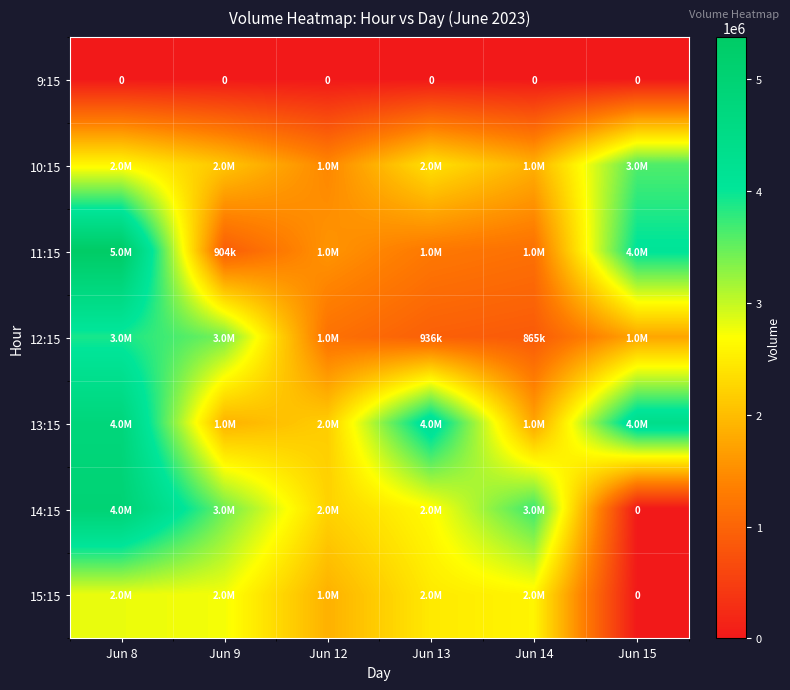

What is the sum of the 12:15 values at Jun 14 and Jun 9?

4270519